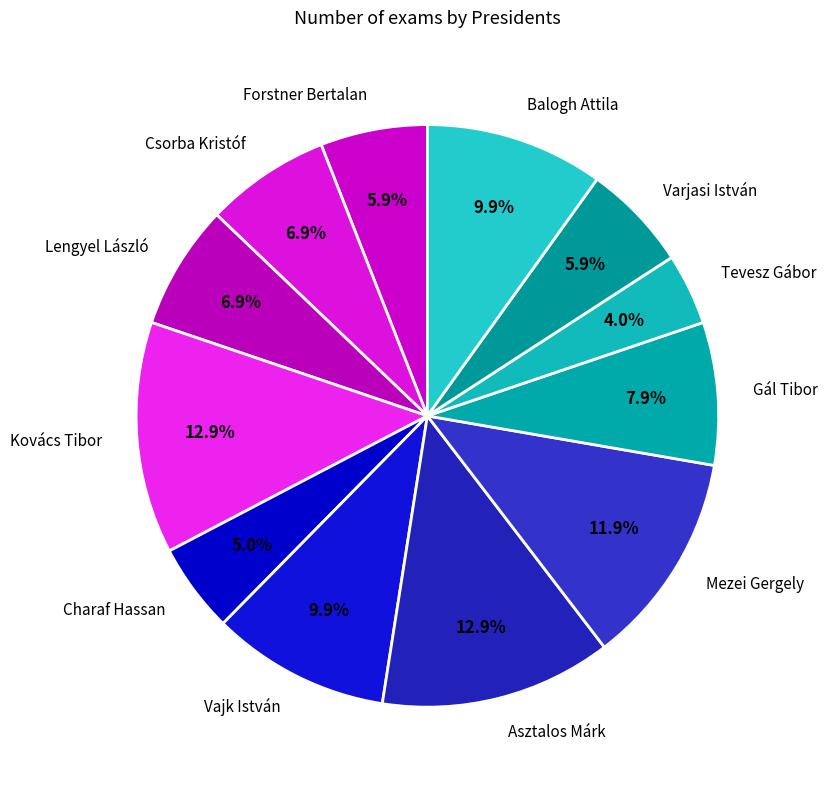

True or false: Kovács Tibor accounts for 13% of the total.

True